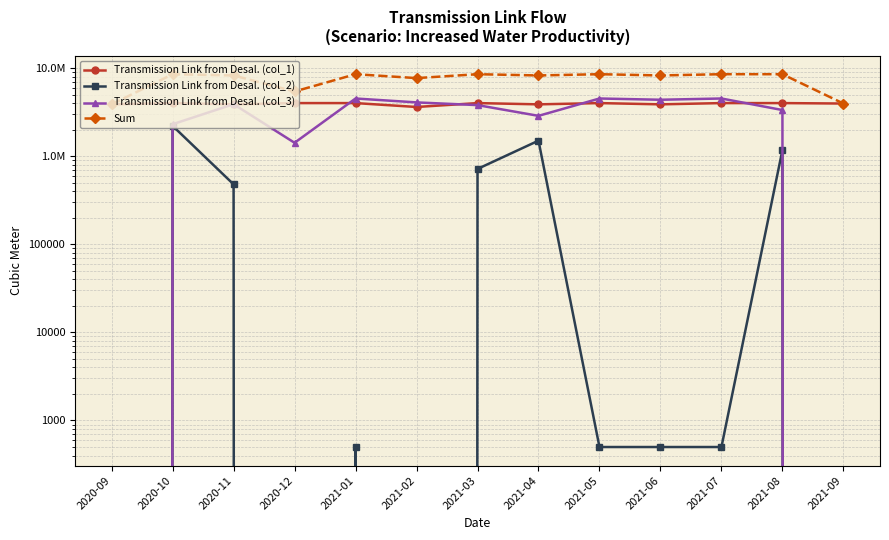

What is the difference between the Transmission Link from Desal. (col_3) values at 2020-12 and 2021-02?

2660800